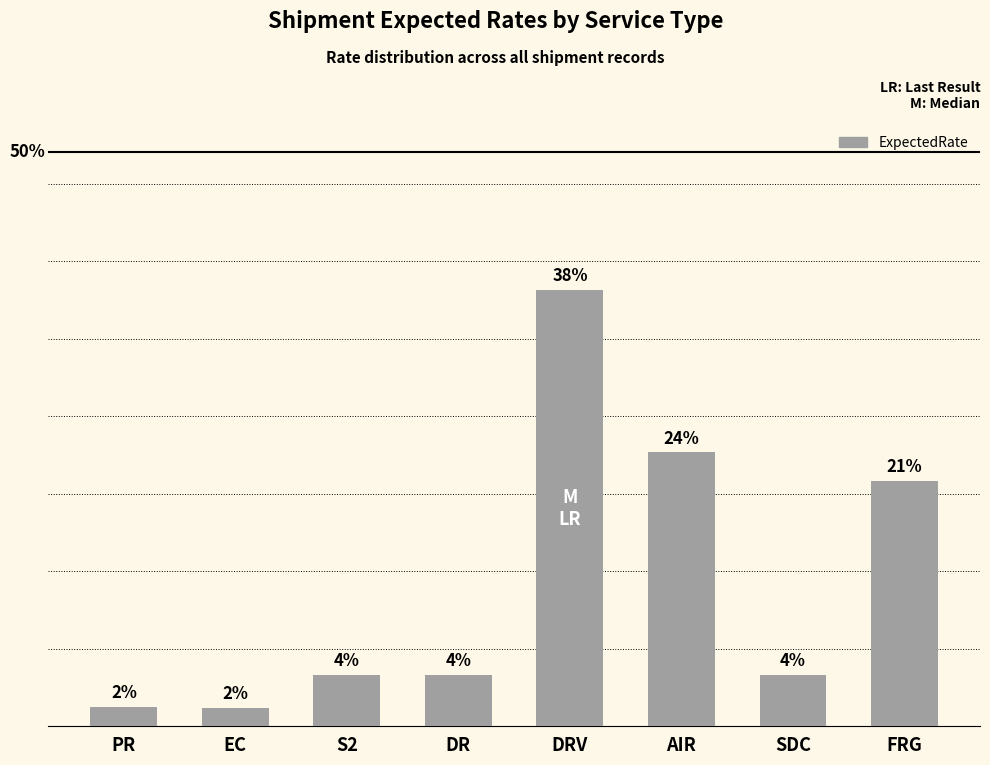

Does the chart contain any negative values?

No